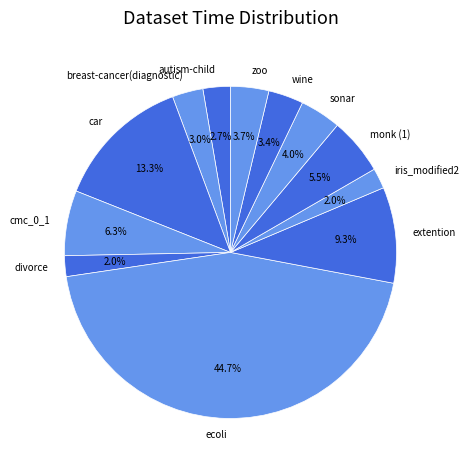

Combined, do monk (1) and extention account for over 50%?

No